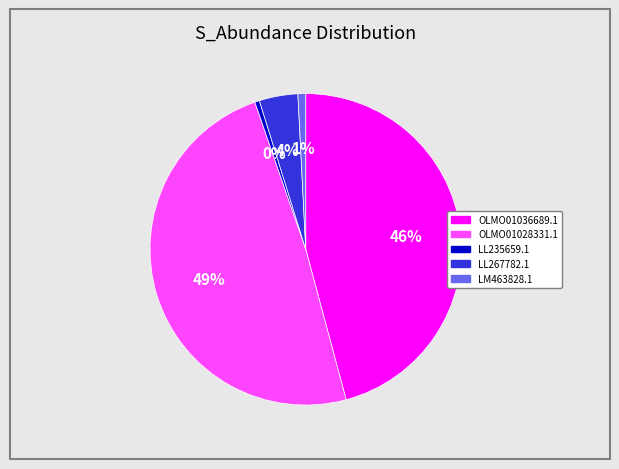

How many segments does this pie chart have?

5